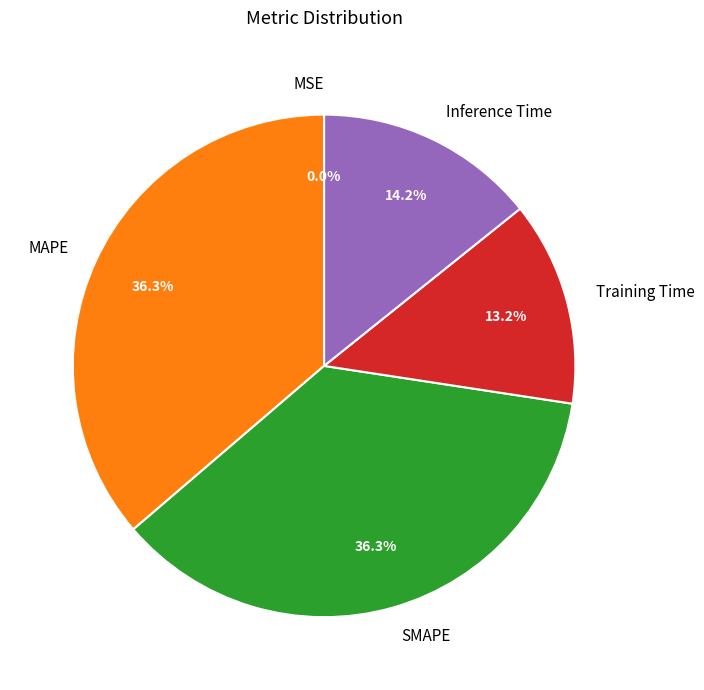

To the nearest percent, what is the difference between the largest and smallest slice percentages?

36%